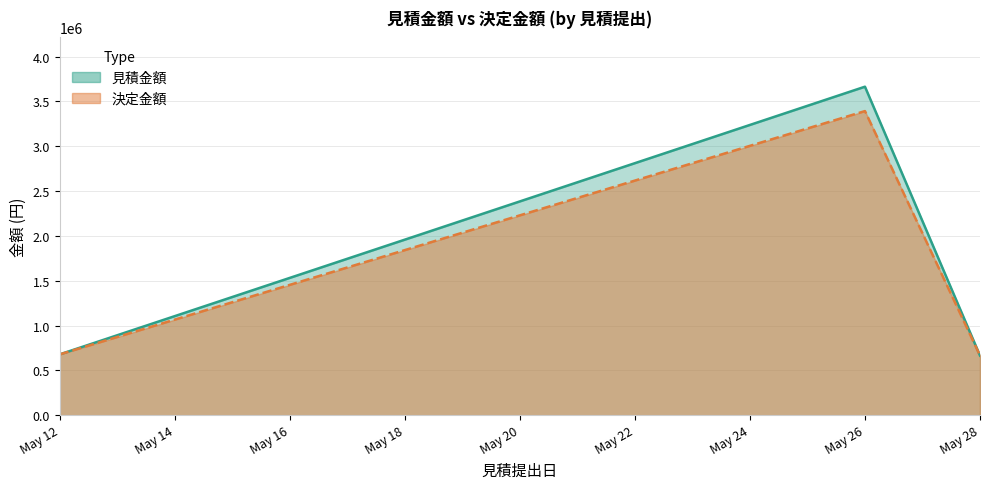

Is the value of 見積金額 at 2020-05-26 greater than the value of 決定金額 at 2020-05-12?

Yes